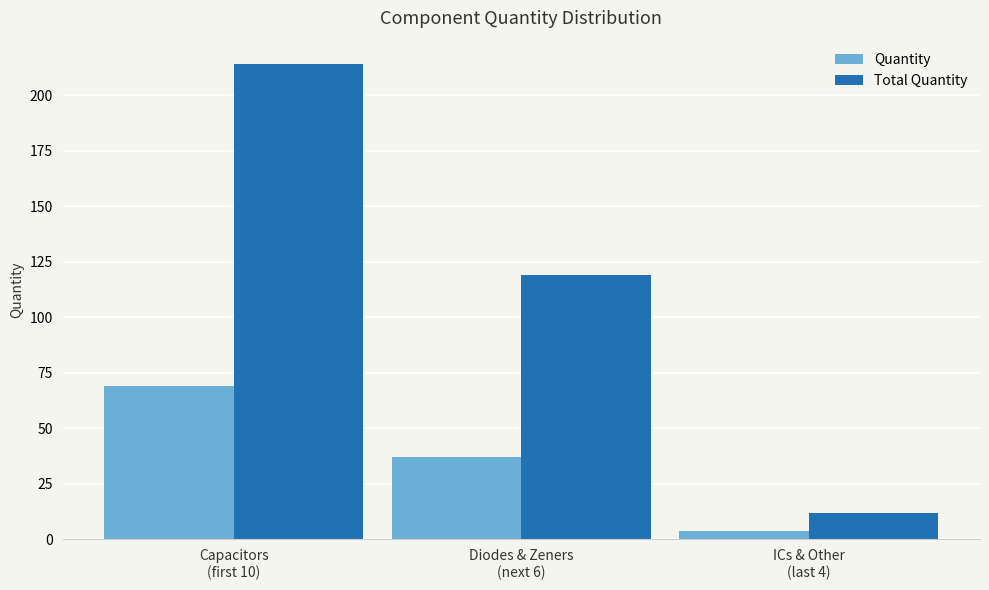

Count the number of categories in the chart.

3